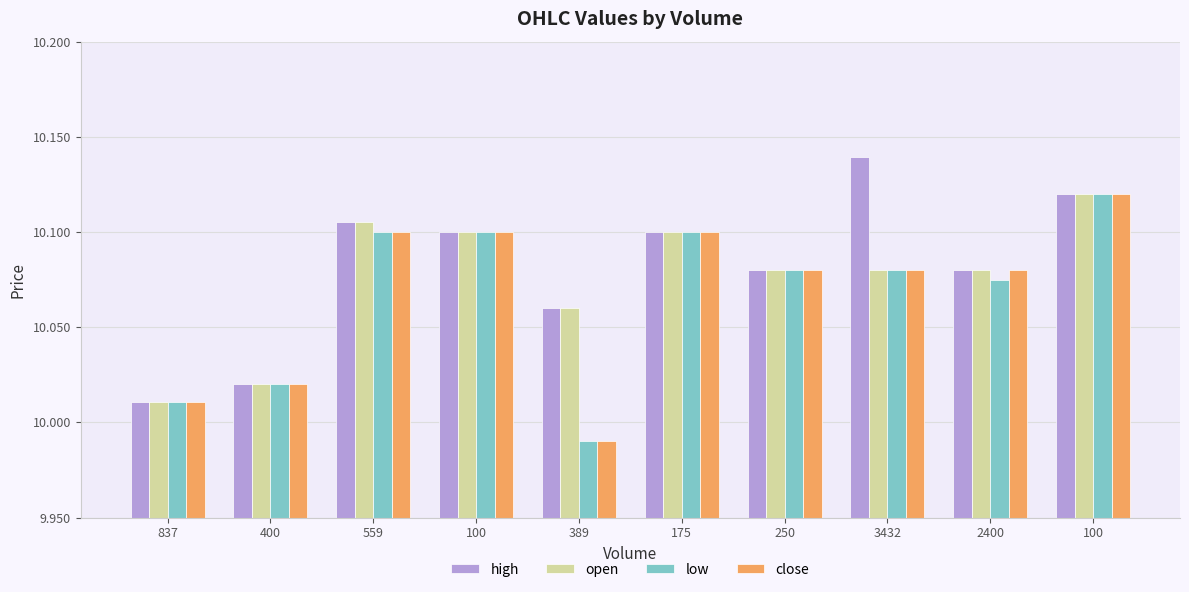

Which category has the lowest value across all series?

389